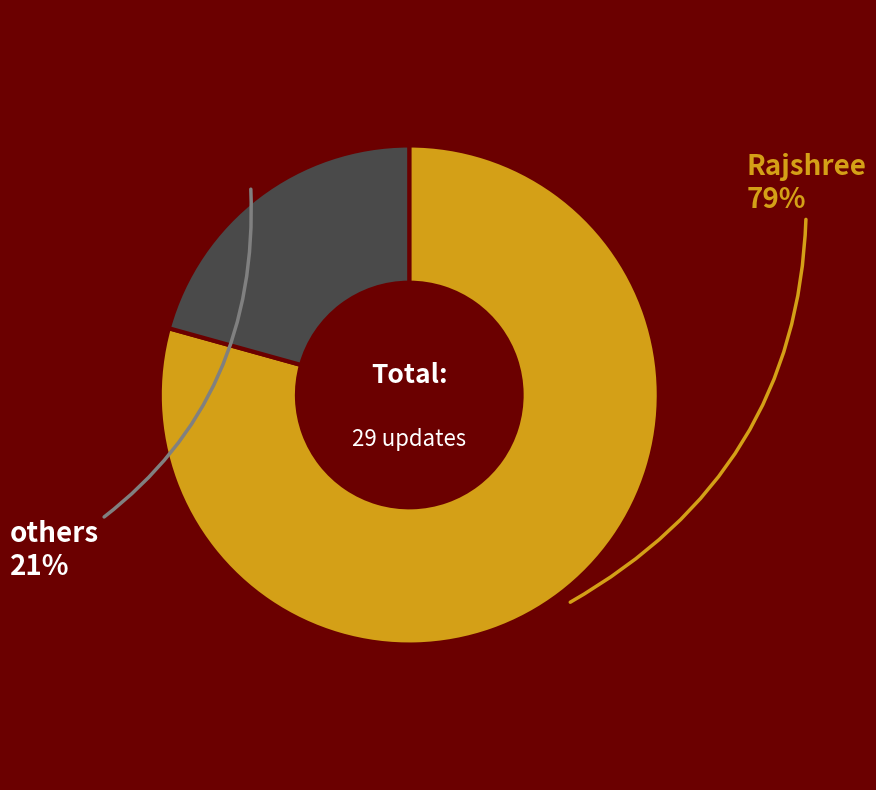

To the nearest percent, what is the average slice percentage?

50%